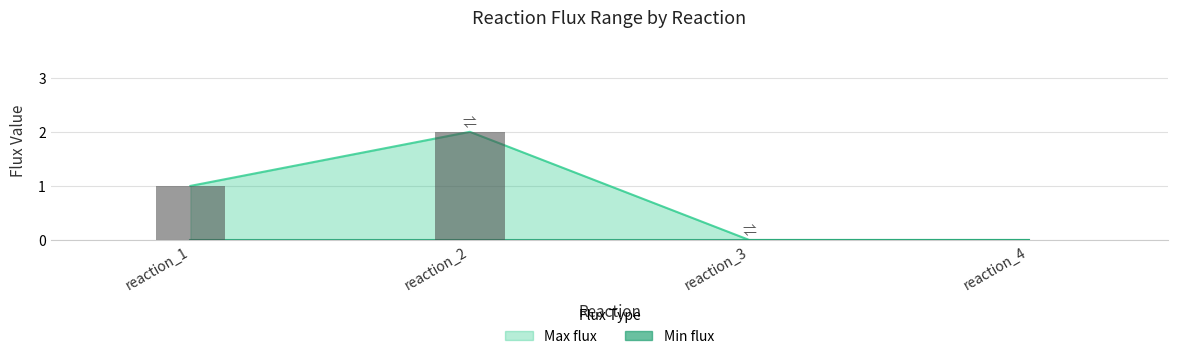

What value does the data have at 2?

1